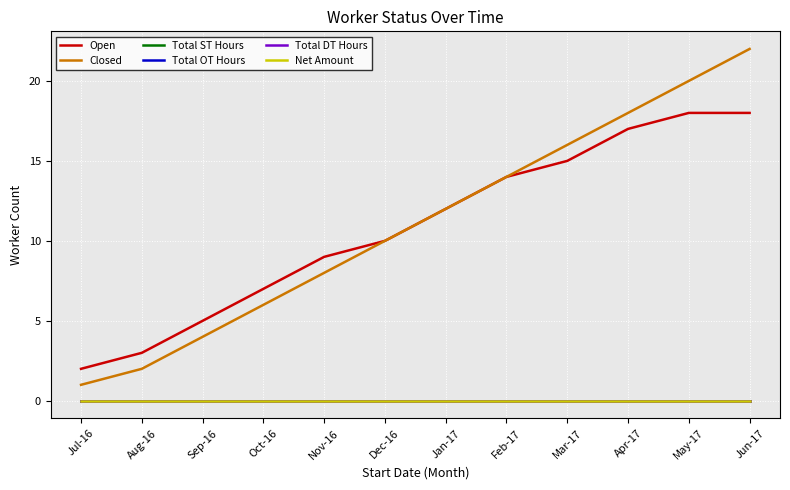

At which category is the sum across all series the highest?

Jun-17